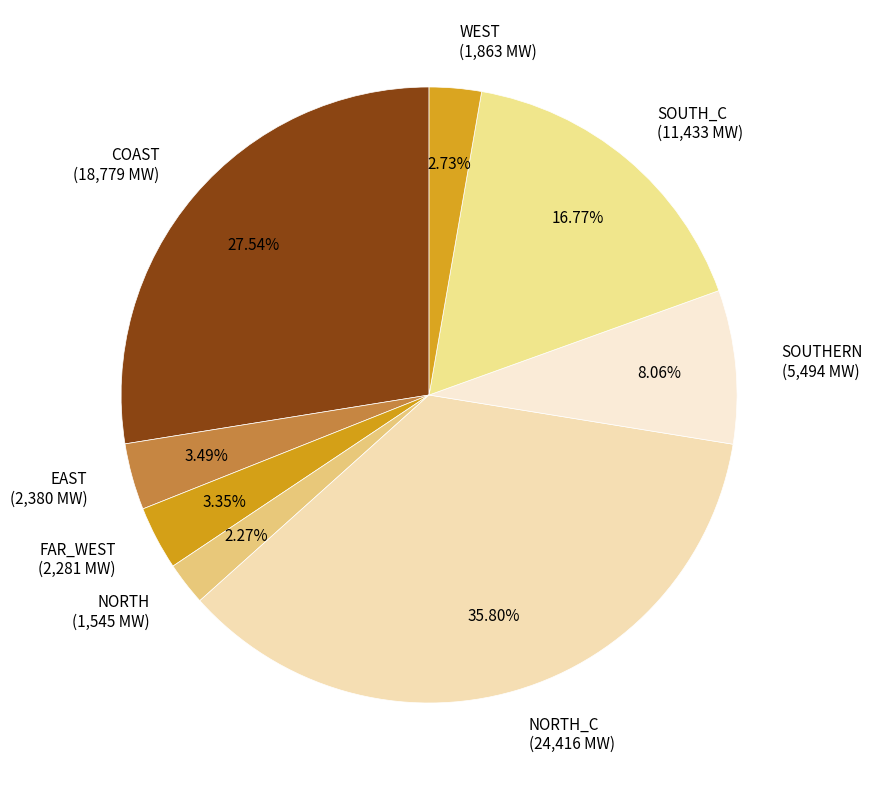

How many slices are in this pie chart?

8